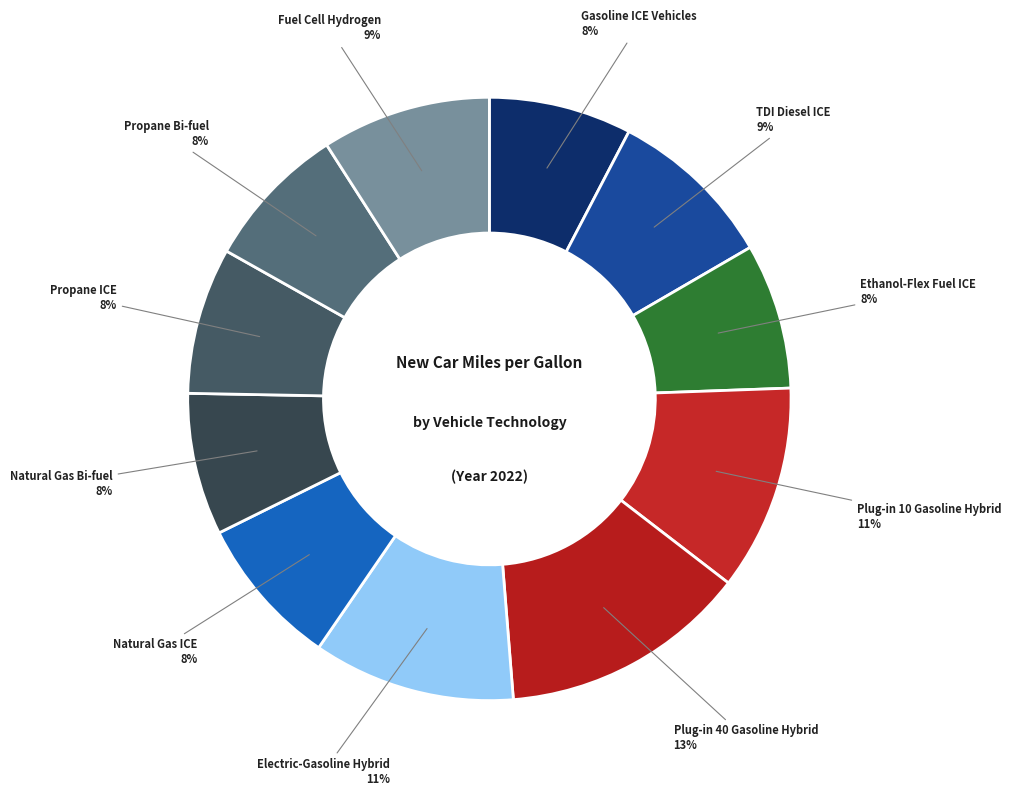

True or false: Ethanol-Flex Fuel ICE accounts for 8% of the total.

True